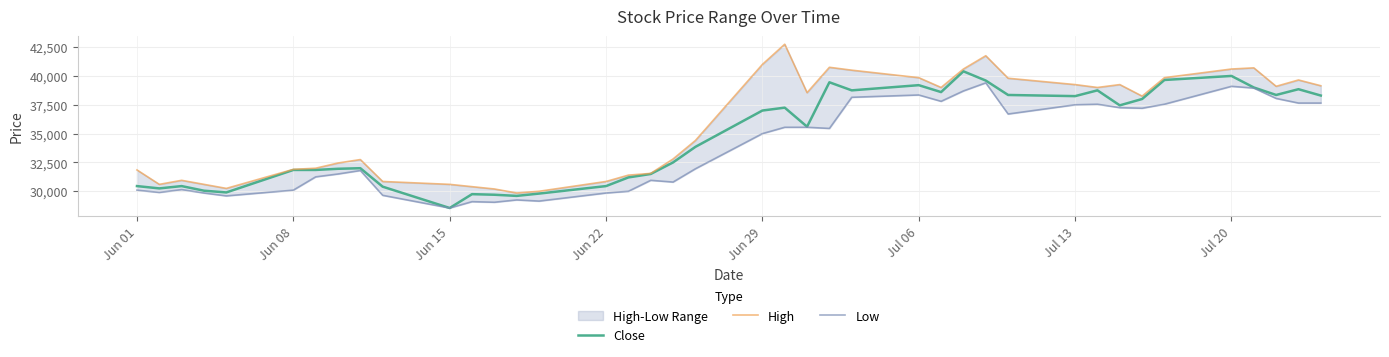

Rank the series by their average value, from lowest to highest.

Low, Close, High